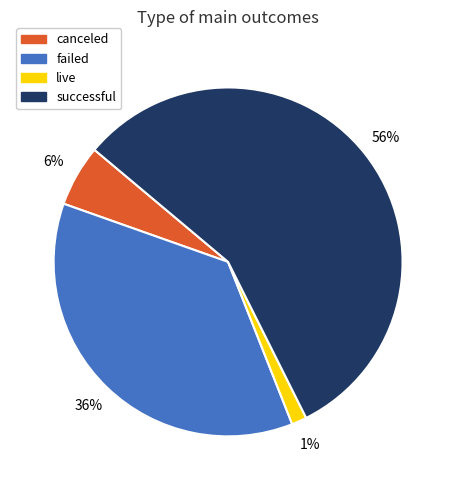

How many slices are in this pie chart?

4